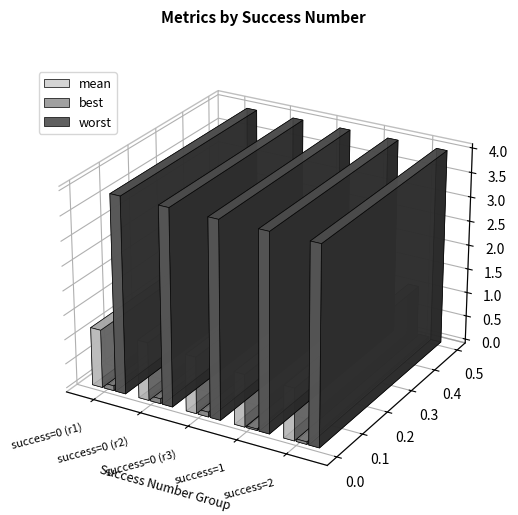

Does the chart contain any negative values?

No